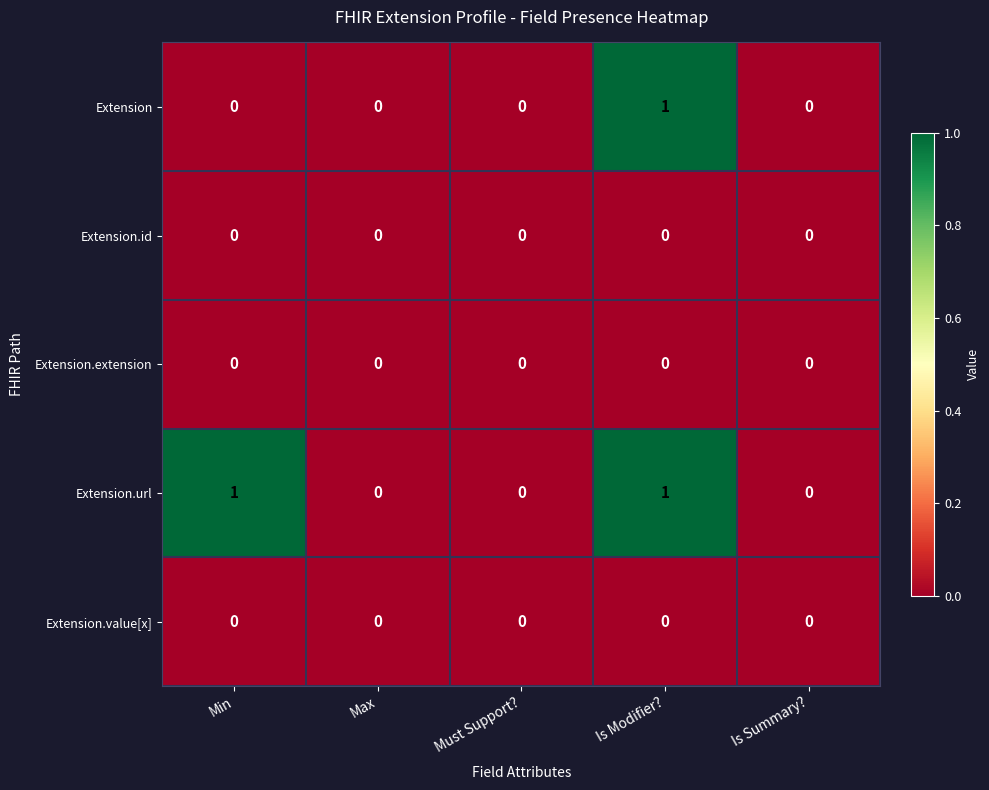

Which series changed the most between Min and Is Modifier??

Extension